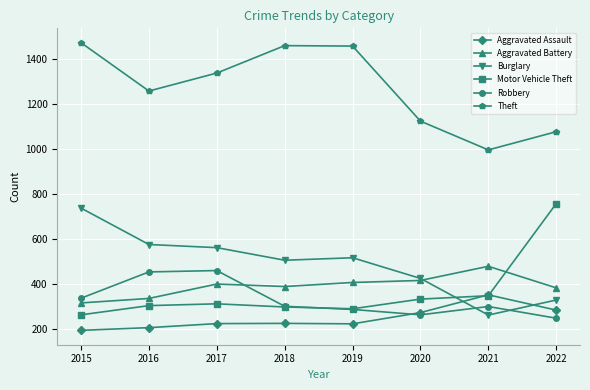

Between 2016 and 2019, which series saw the biggest shift?

Theft